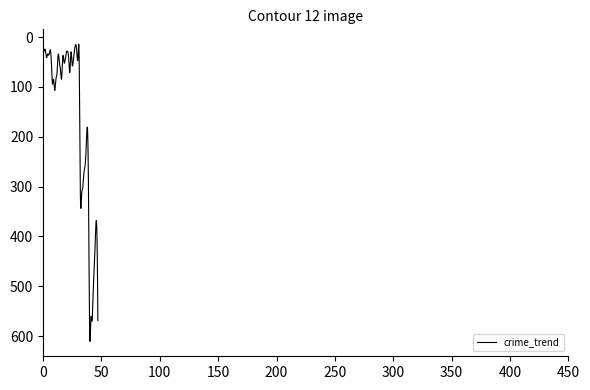

What is the smallest value displayed?

14.2